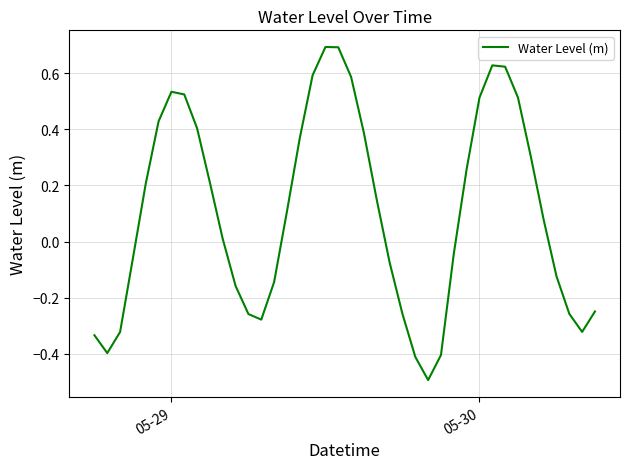

What is the greatest value displayed?

0.7